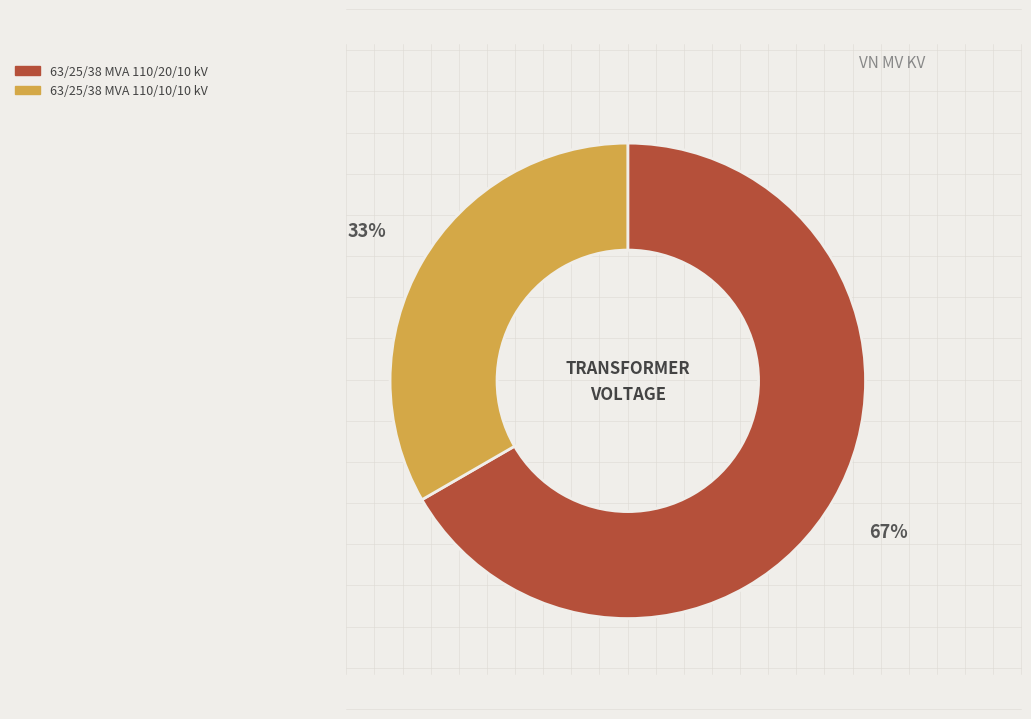

Does 63/25/38 MVA 110/10/10 kV represent more than half of the total?

No